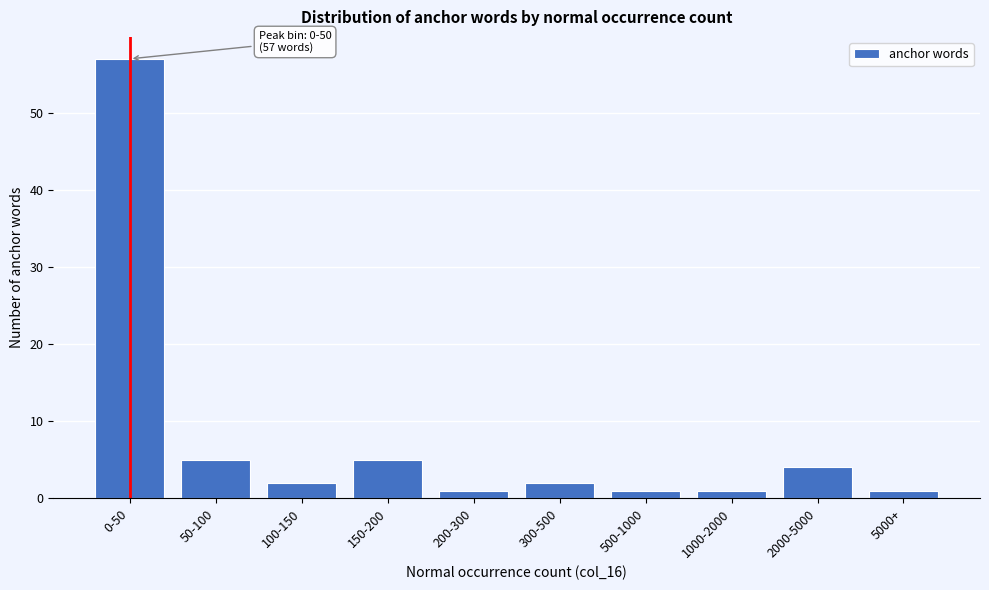

Reading right to left, list all the values displayed in this chart.

1	4	1	1	2	1	5	2	5	57